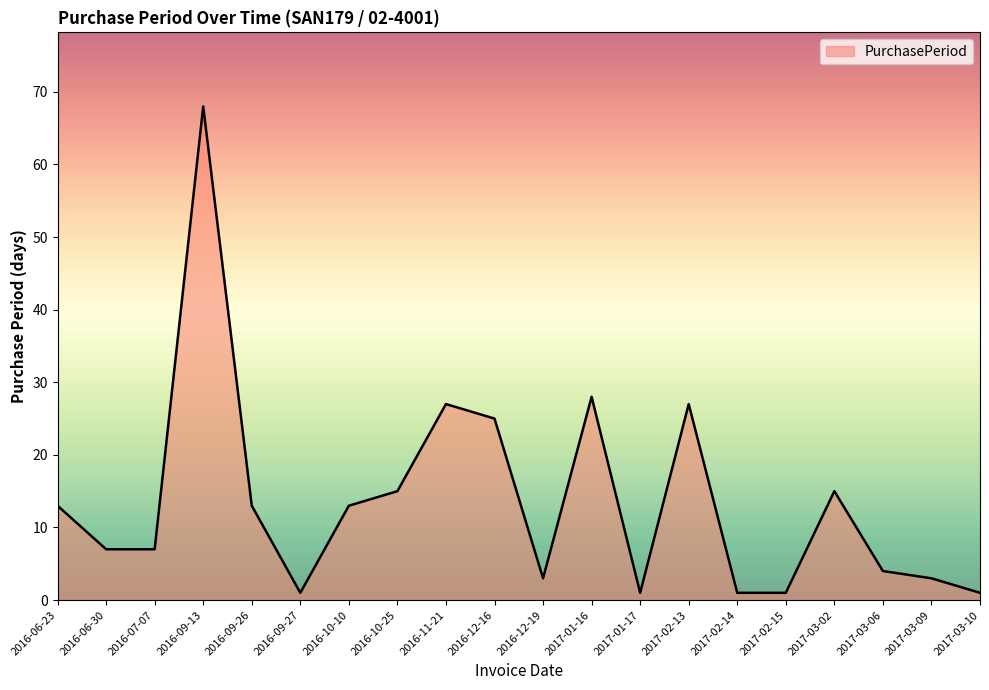

What position from the right is 2016-07-07?

18